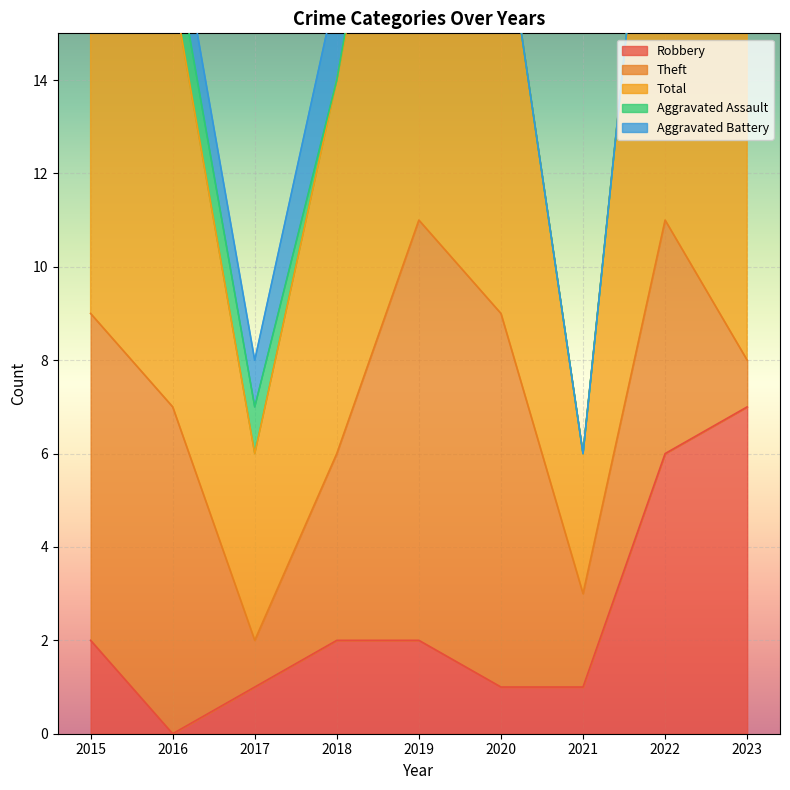

Which series has the largest total across all categories?

Total